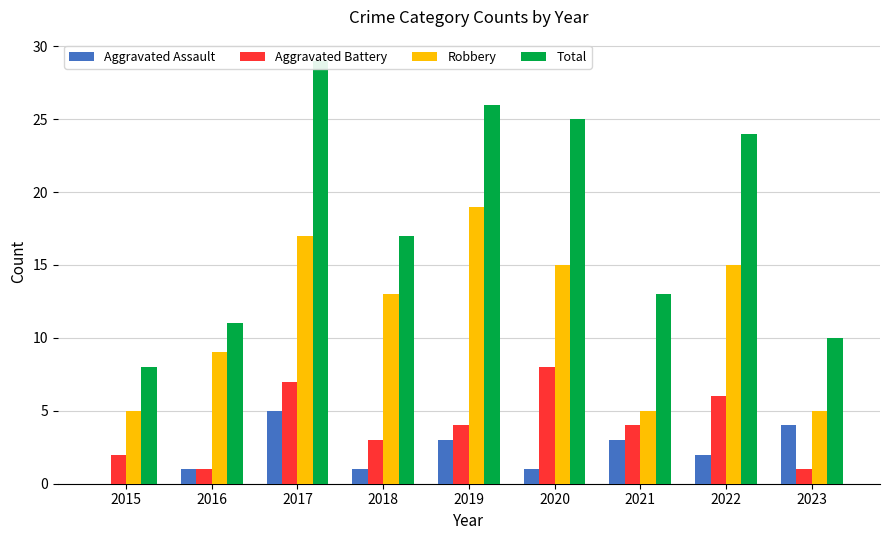

At which label does Aggravated Assault reach its peak?

2017